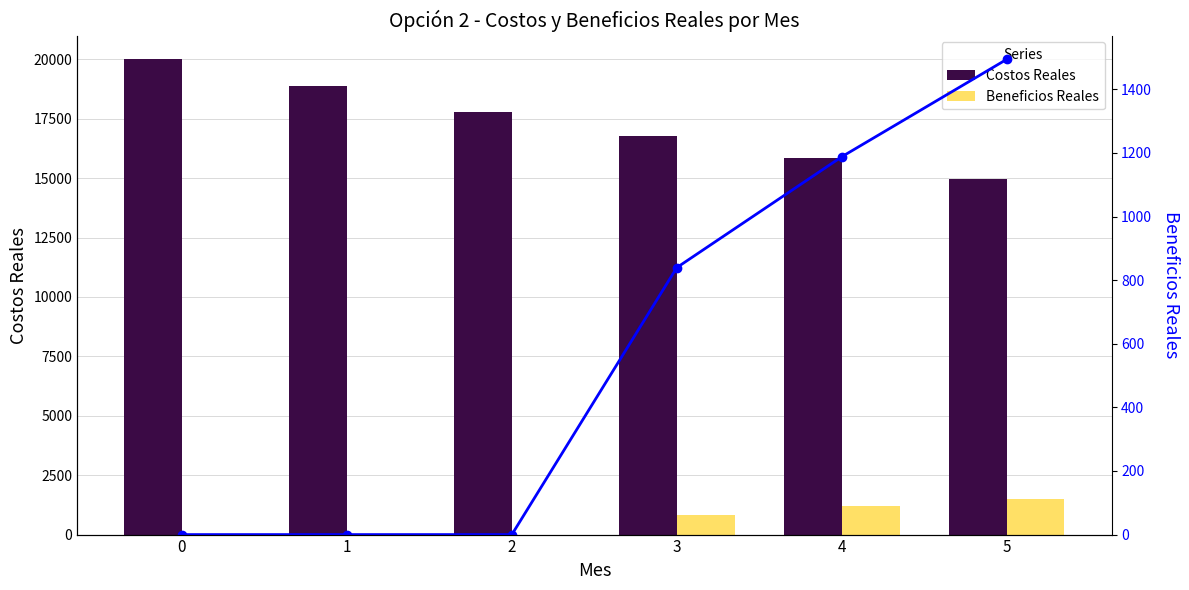

How many values in the Beneficios Reales series are below 839?

3